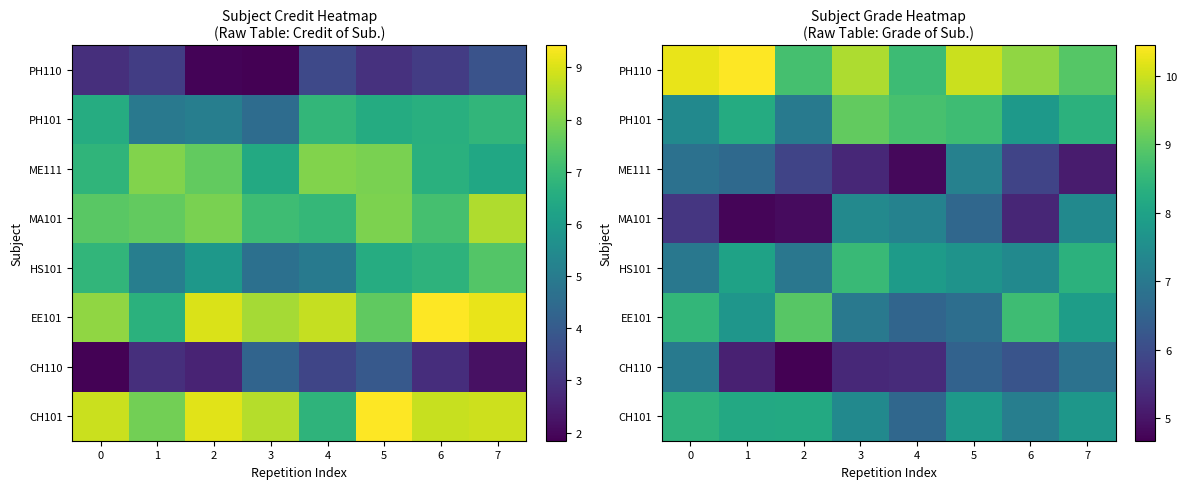

Rank the series at 2 from highest to lowest value.

EE101, PH110, CH101, PH101, HS101, ME111, MA101, CH110